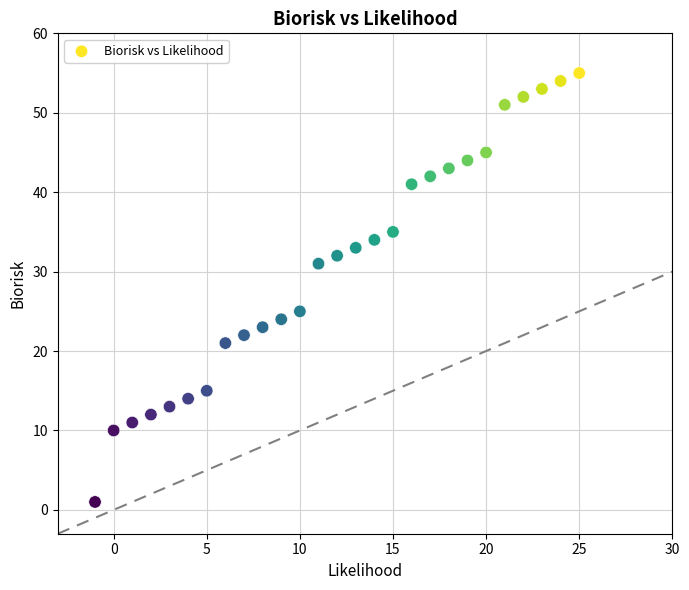

What is the range of X values (max minus min)?

26